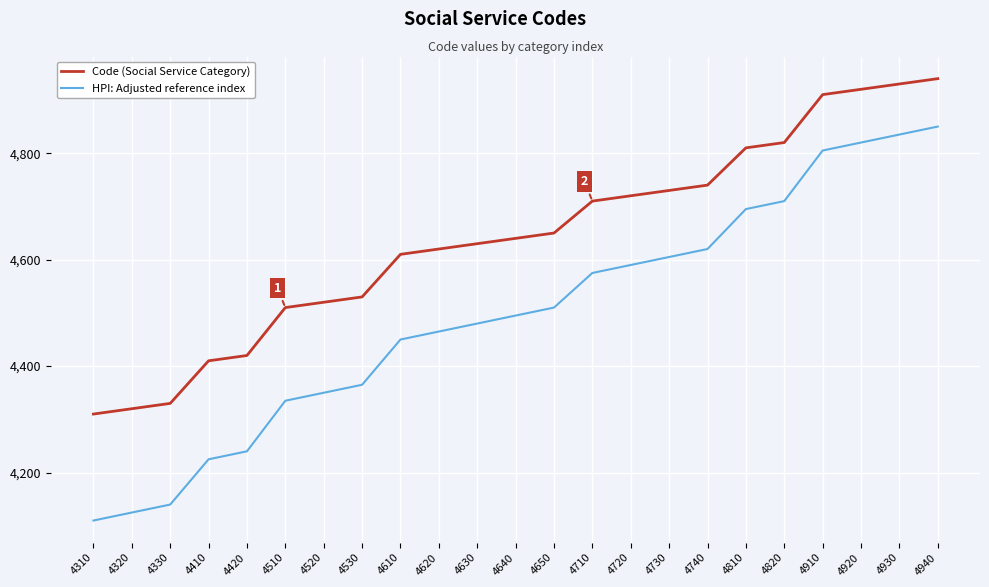

Is the value of HPI: Adjusted reference index at 4740 greater than the value of Code (Social Service Category) at 4310?

Yes